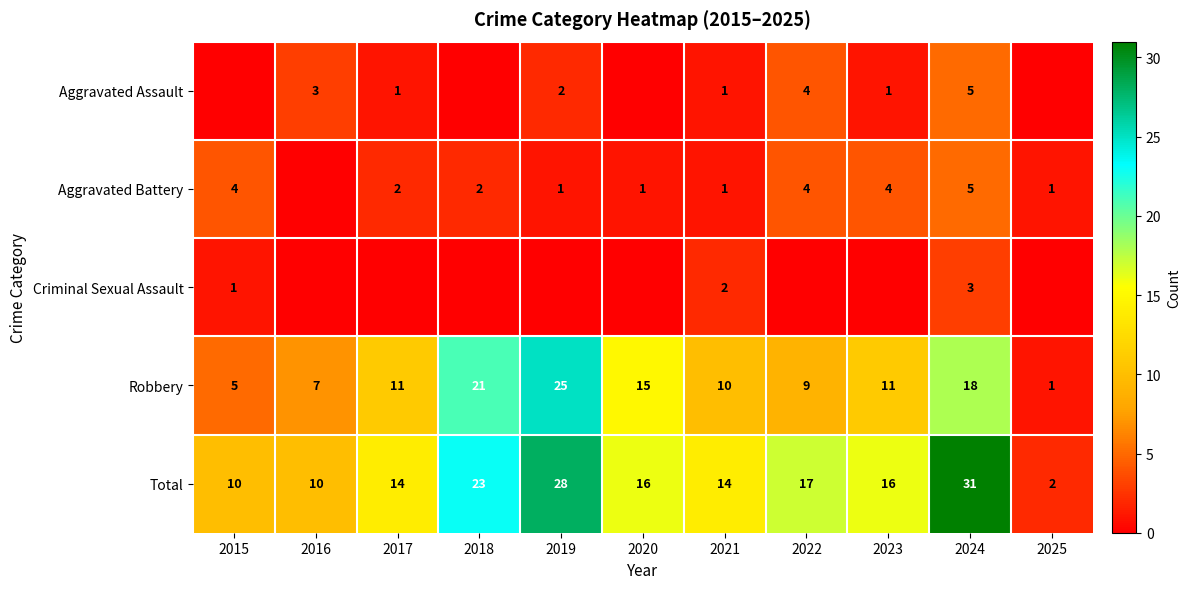

The Criminal Sexual Assault series shows 4 at 2024. True or false?

False